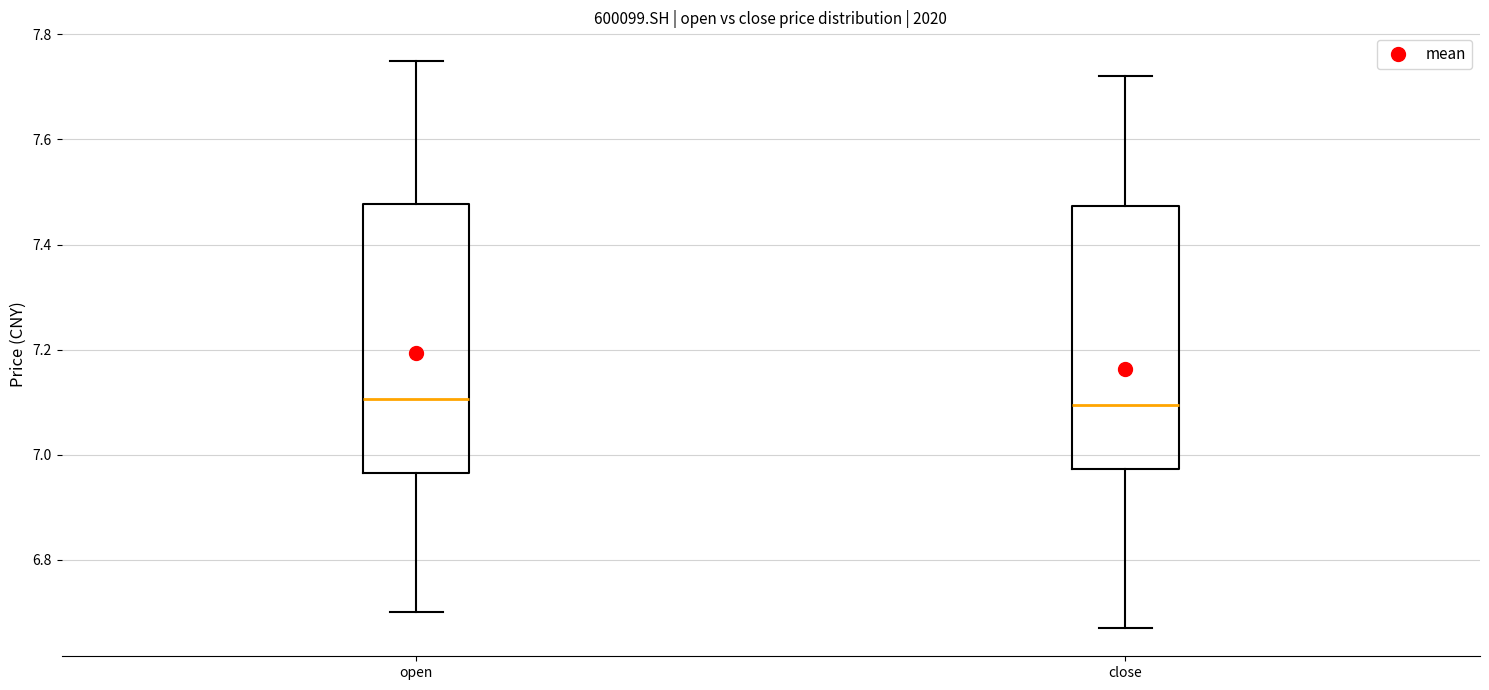

Reading left to right, transcribe this box plot: for each box, give where its median line is, the range the box spans, and where its two whiskers end, as read against the y-axis. The values are not printed on the chart, so give them approximately, as read against the axis.

open: median 7.10, box 6.96 to 7.48, whiskers 6.70 to 7.76
close: median 7.10, box 6.98 to 7.48, whiskers 6.68 to 7.72